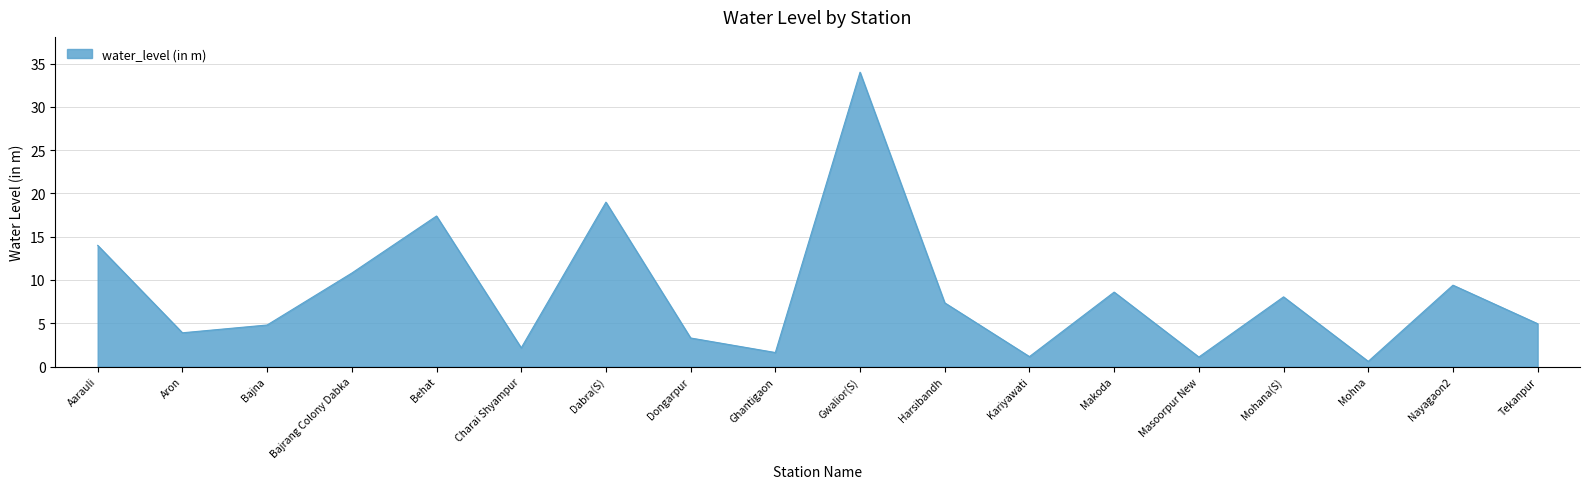

How many lines are shown in the chart?

1